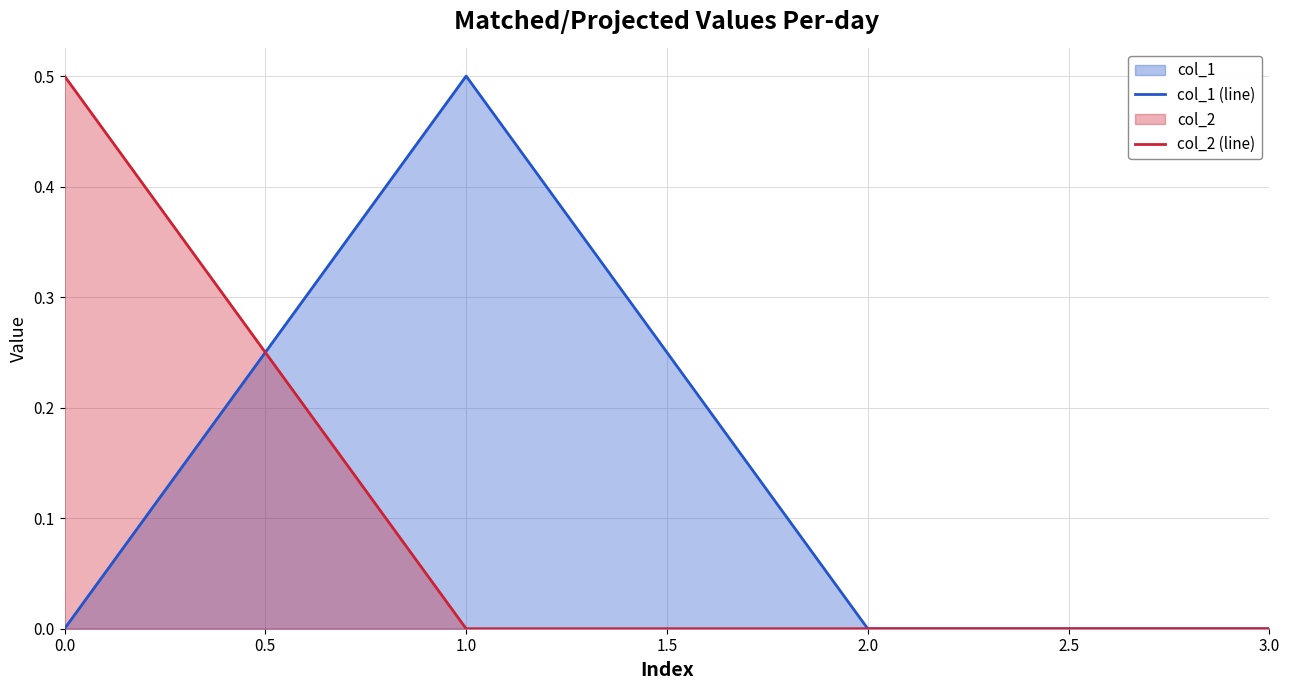

What is the average value of the col_2 (line) series?

0.1